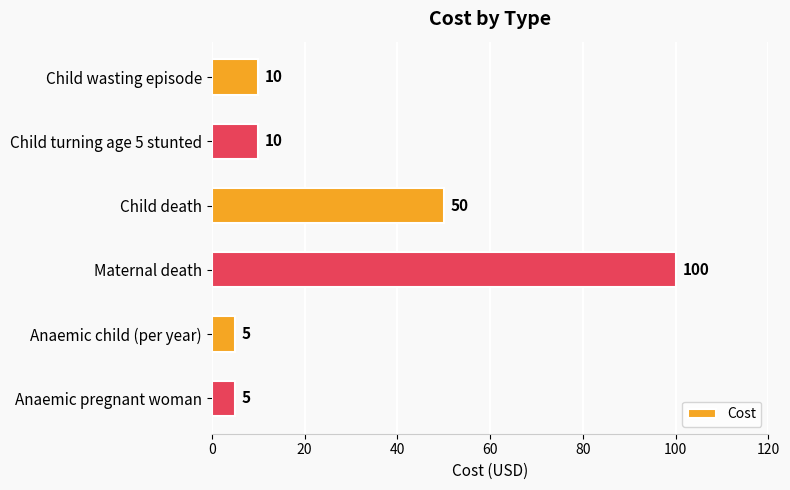

What value does the data have at Anaemic child (per year), to the nearest 5?

5